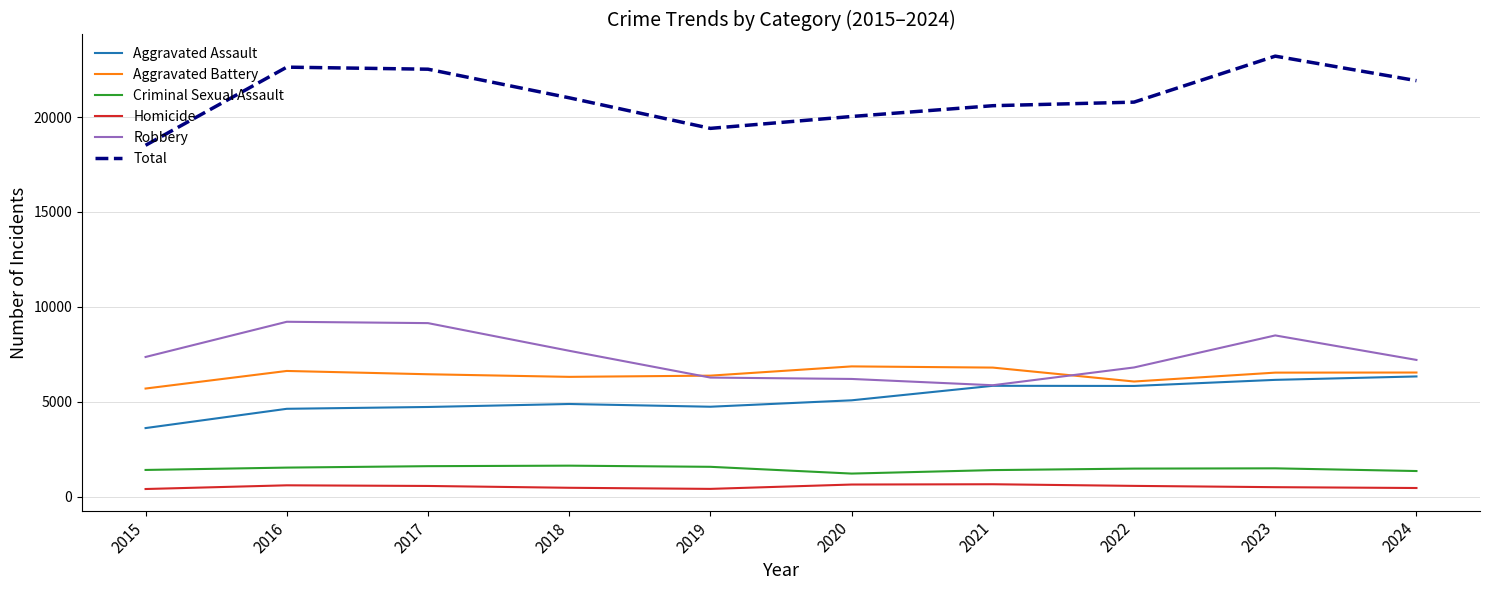

List the series in order of their peak value, highest first.

Total, Robbery, Aggravated Battery, Aggravated Assault, Criminal Sexual Assault, Homicide